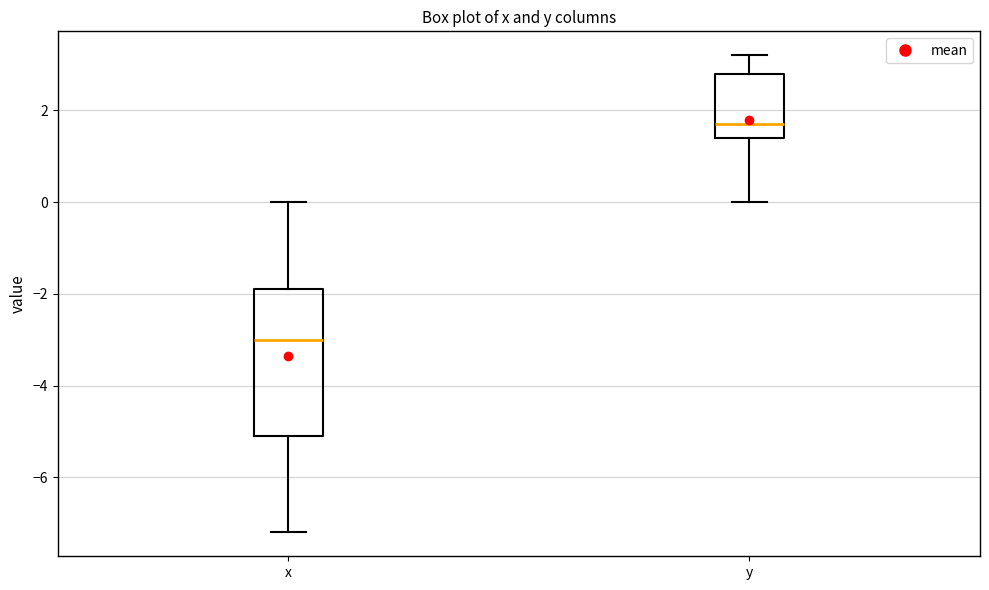

Which box is the tallest, from its lower edge to its upper edge?

x